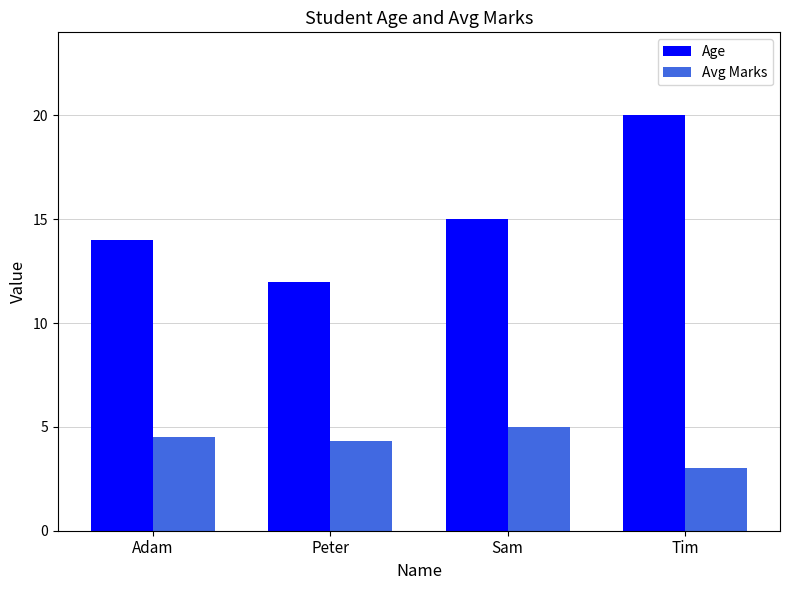

How many values in the Age series are below 15?

2